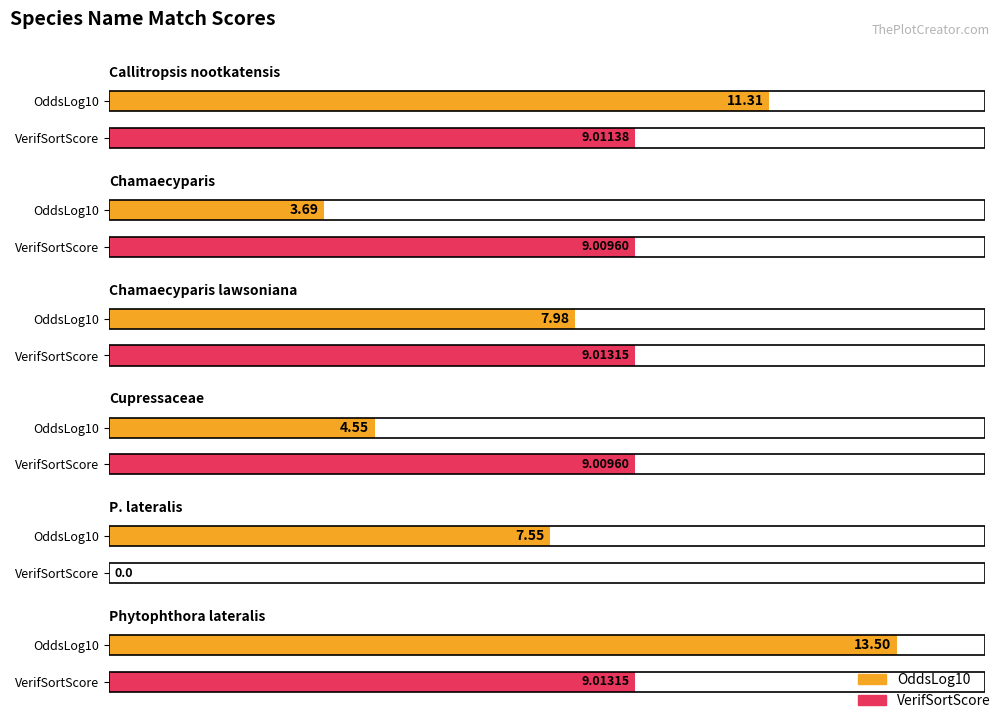

At which category is the sum across all series the highest?

Phytophthora lateralis